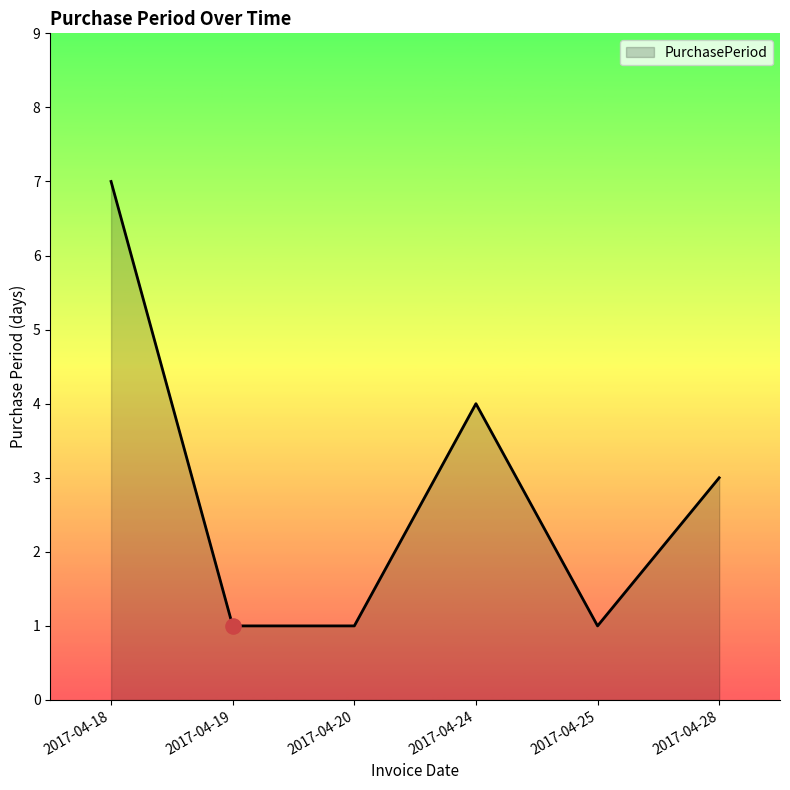

Between 2017-04-19 and 2017-04-18, which is larger?

2017-04-18